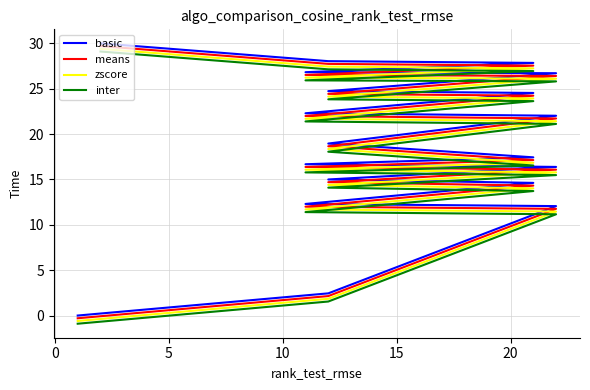

How many data points in zscore are less than 18?

9